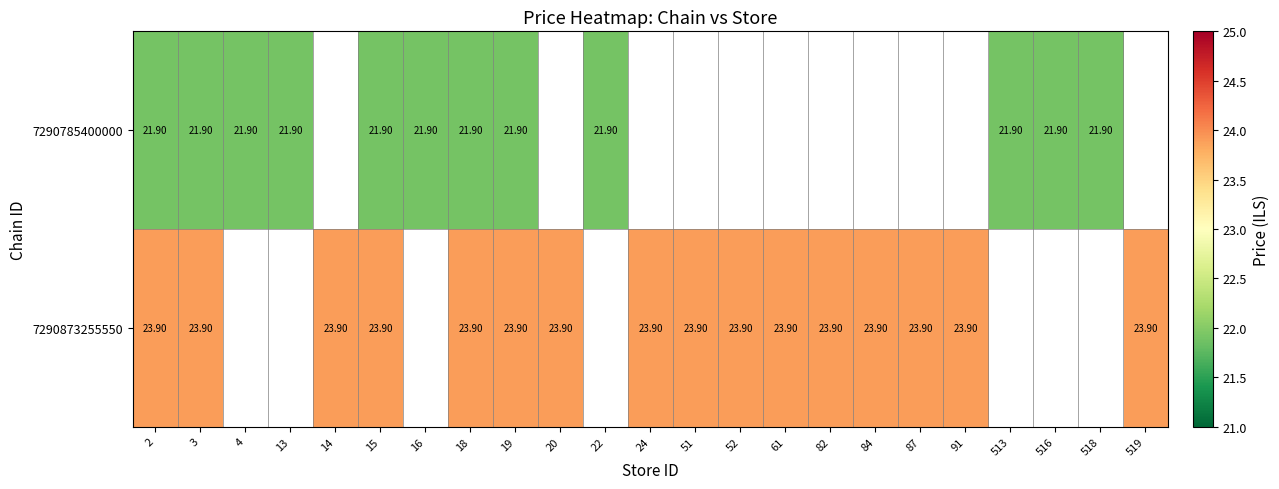

Is the value of 7290873255550 at 24 greater than the value of 7290785400000 at 22?

Yes